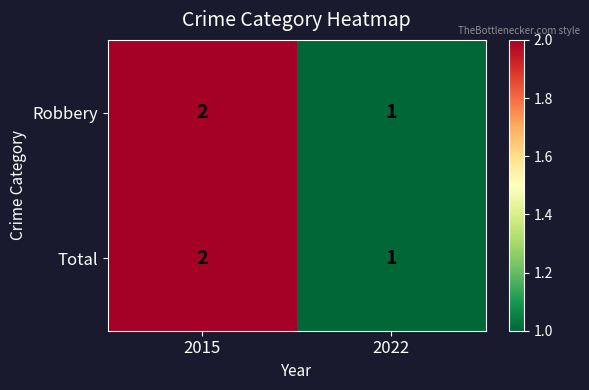

Reading left to right, list all the values displayed in this chart.

Robbery: 2015=2	2022=1
Total: 2015=2	2022=1